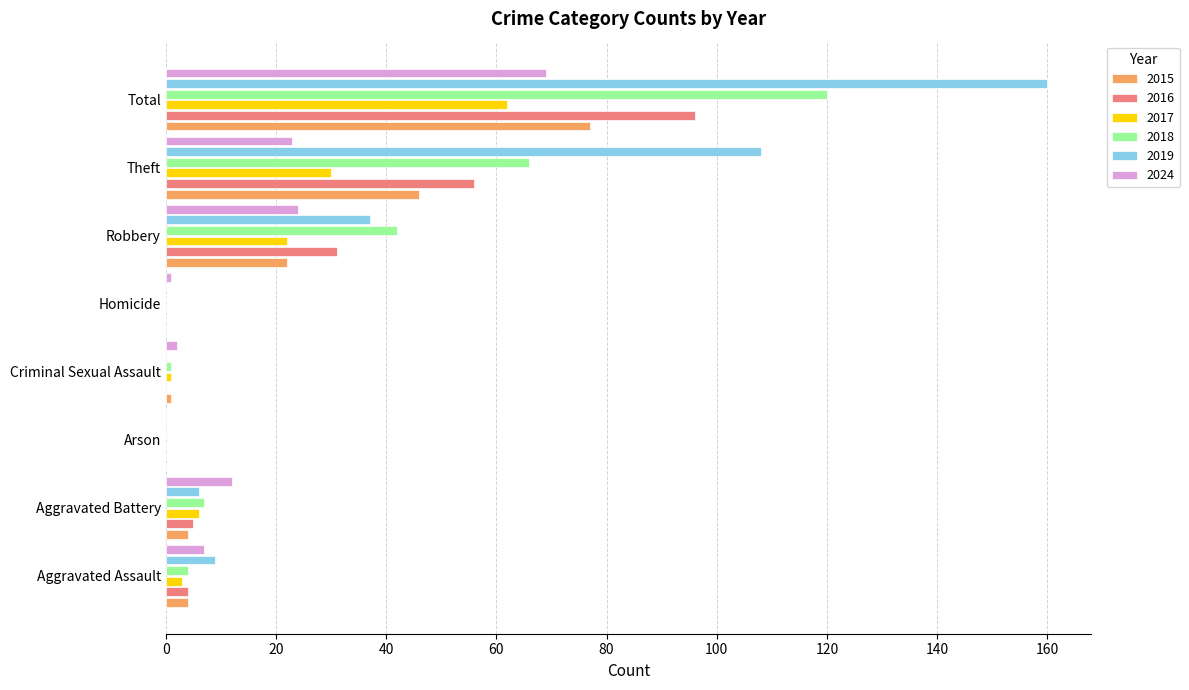

The value of 2019 at Theft is 108. True or false?

True